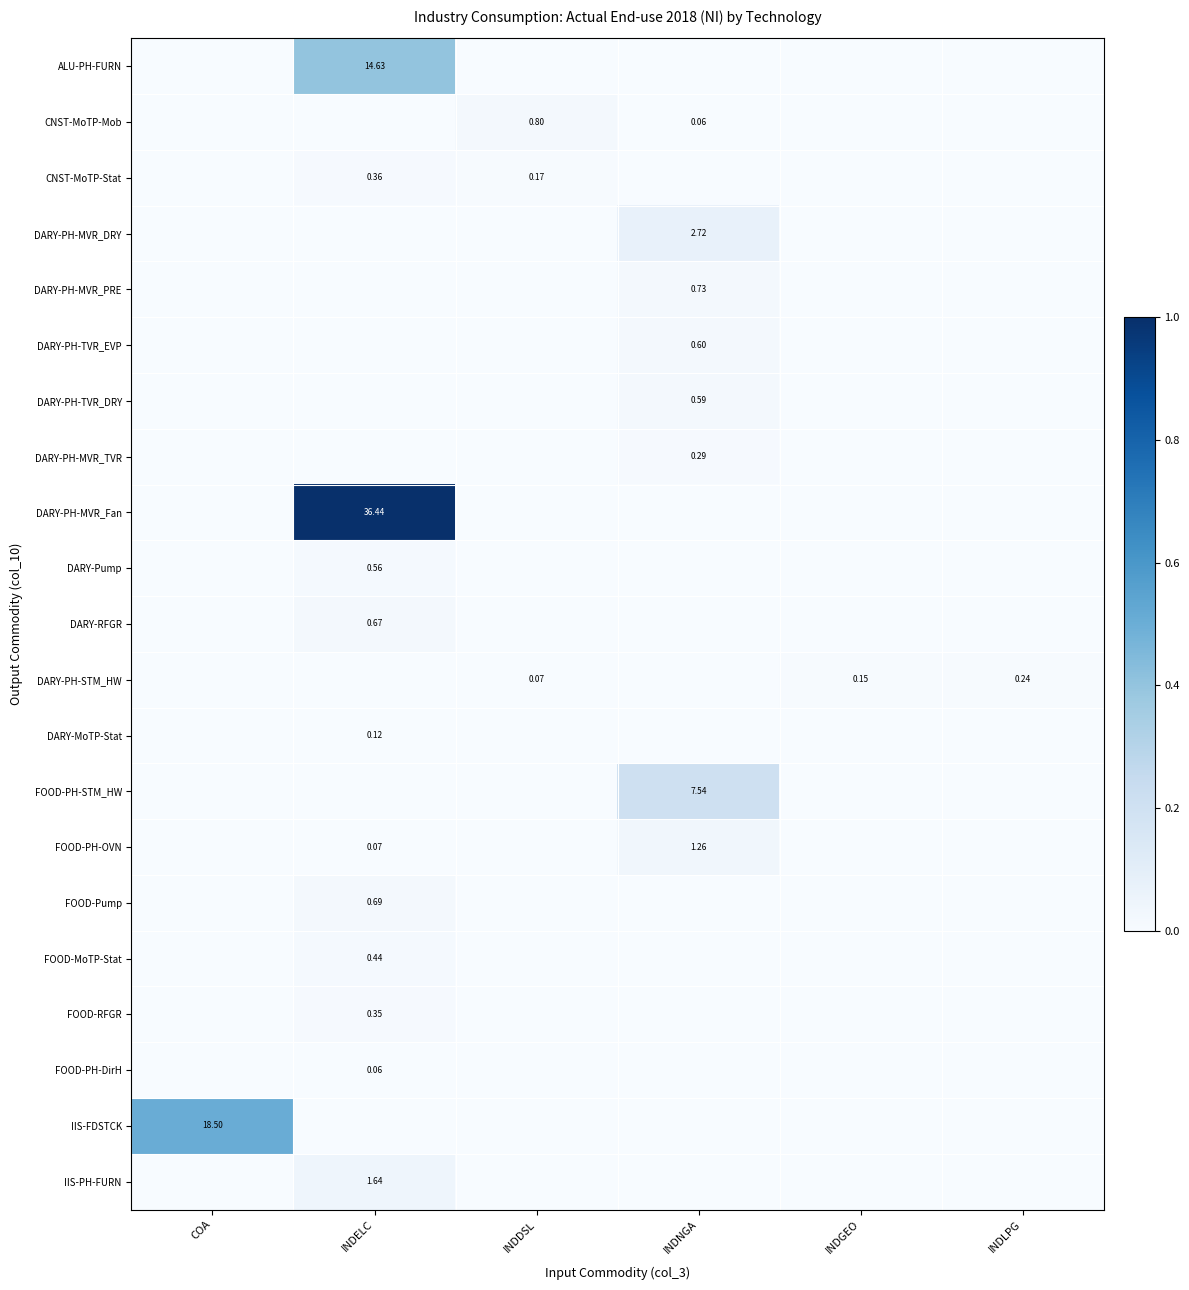

Between INDLPG and INDGEO, which is larger?

INDLPG